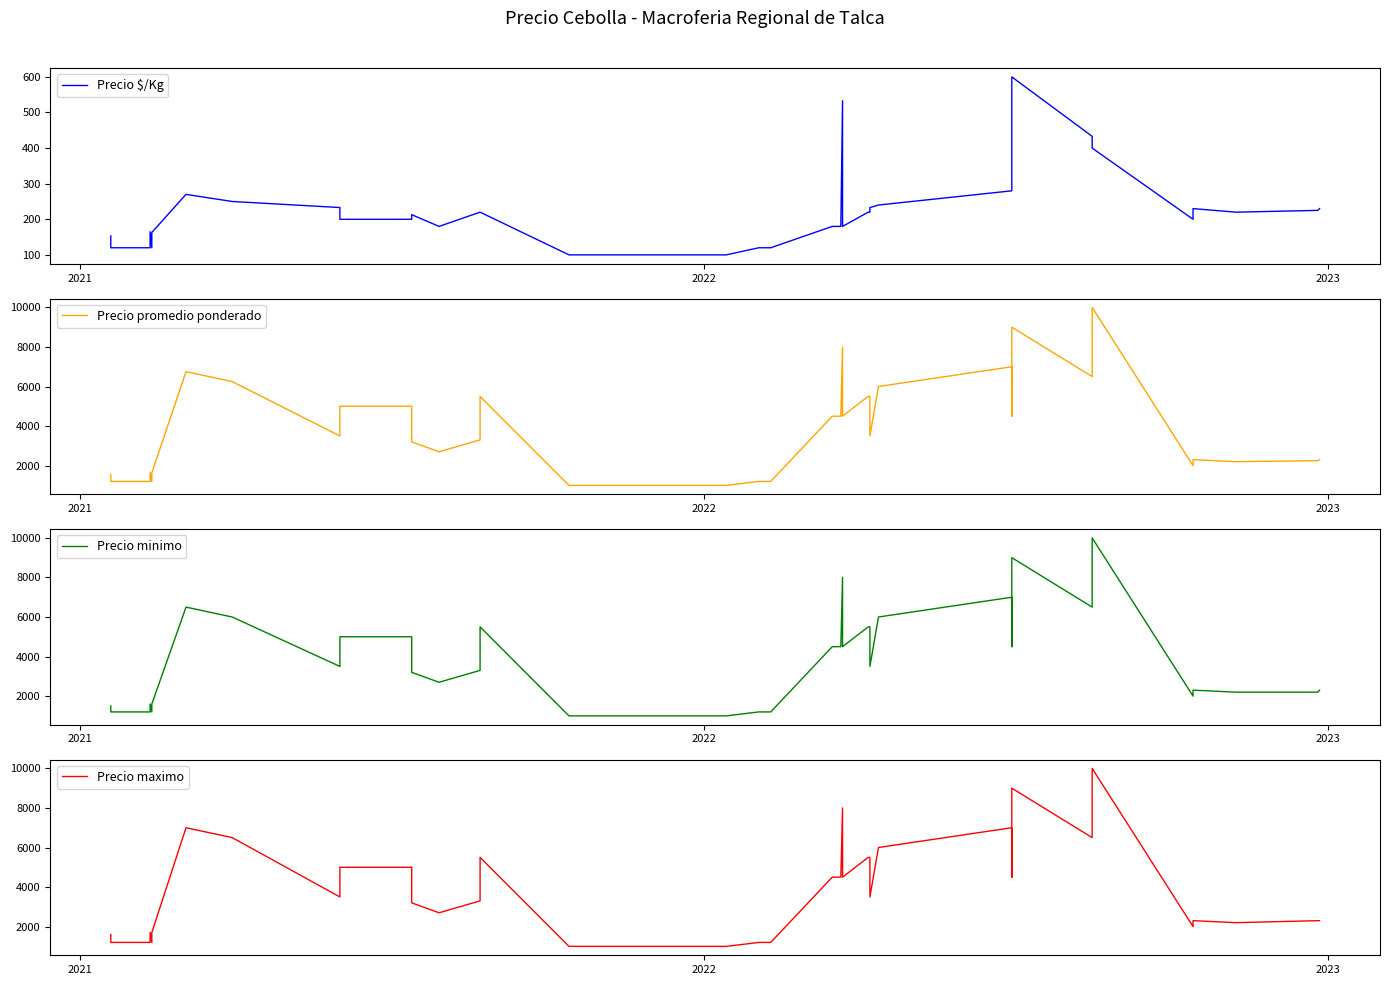

Does the chart display data point markers on the line(s)?

No